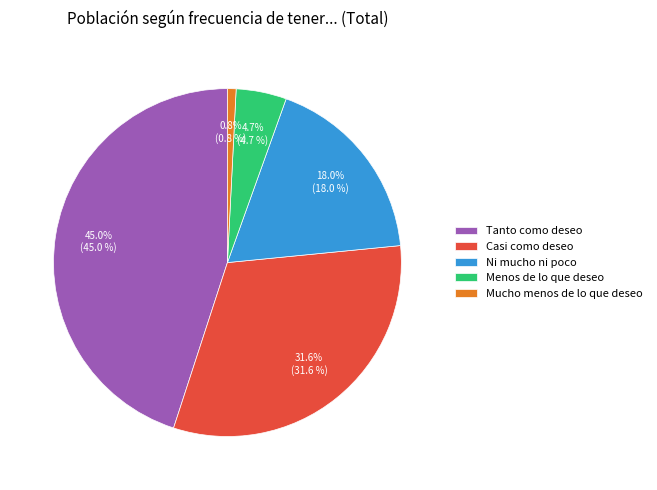

The Menos de lo que deseo slice represents 5% of the pie. True or false?

True